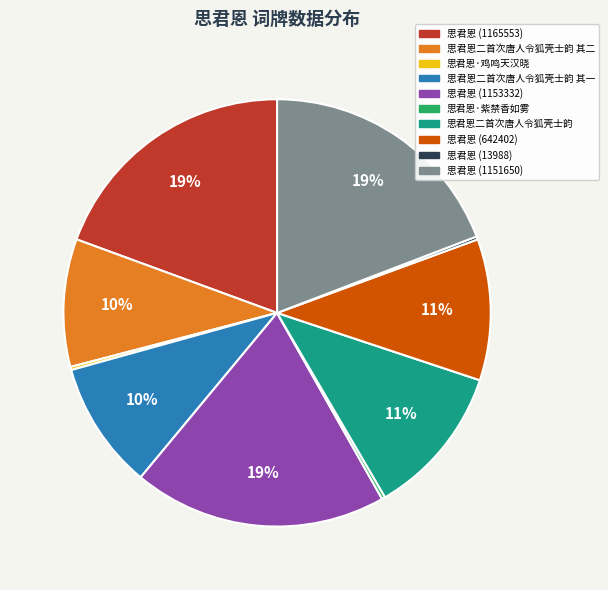

Is there any slice that represents more than half of the pie?

No